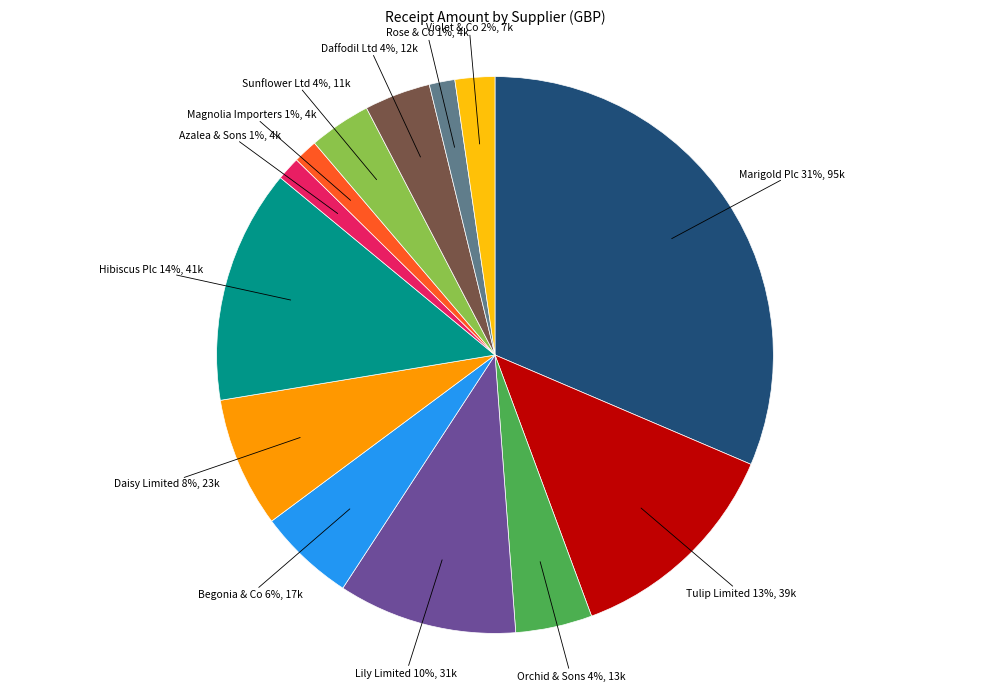

To the nearest percent, what is the average slice percentage?

8%